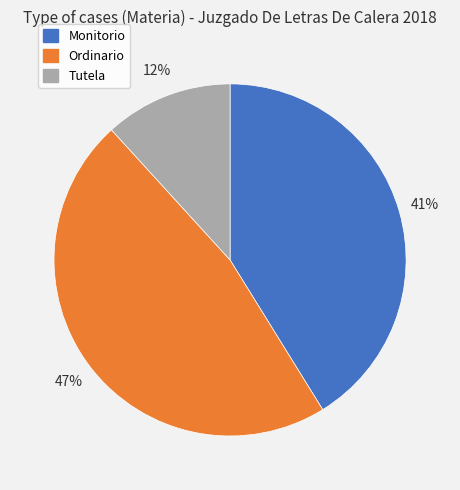

Combined, do Monitorio and Tutela account for over 50%?

Yes